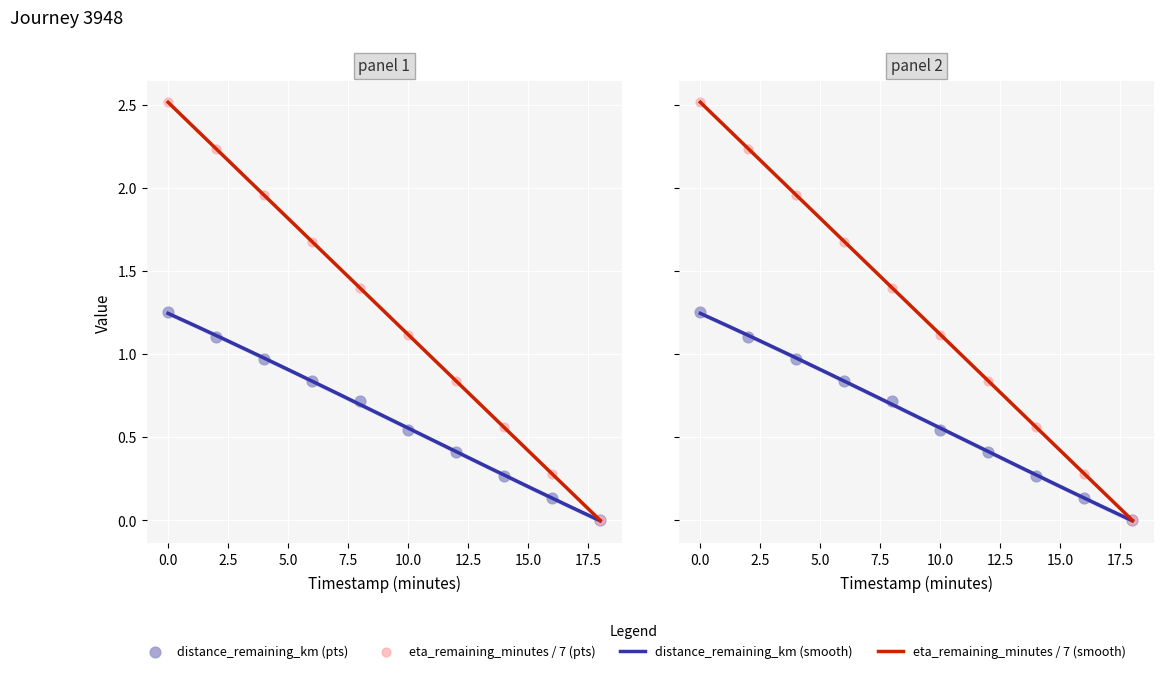

Which series contains the highest Y value?

eta_remaining_minutes